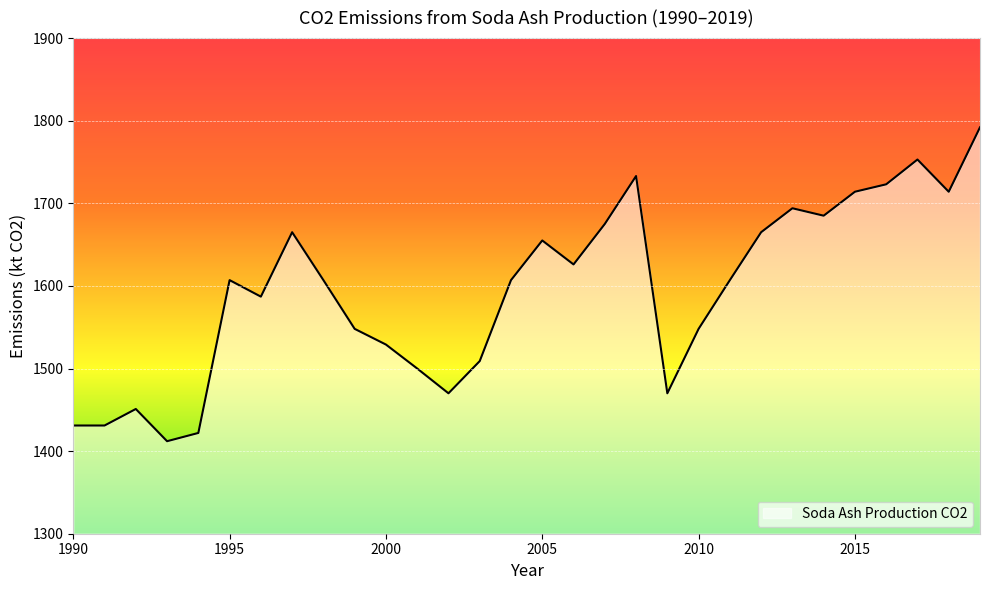

What is the maximum value shown in the chart?

1792